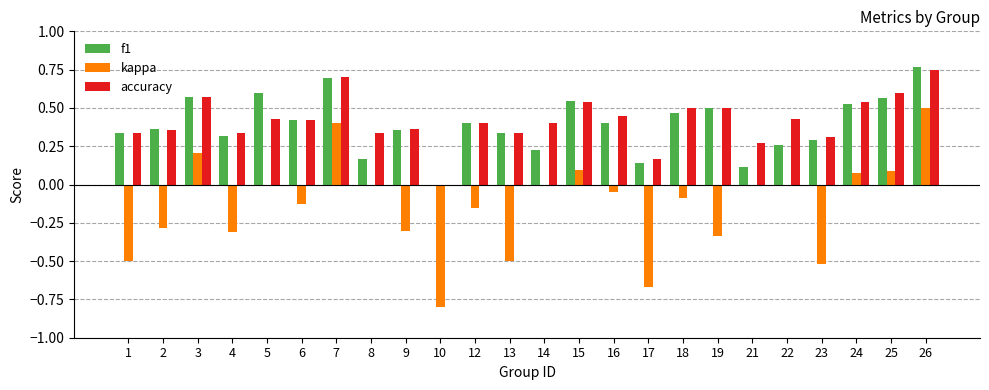

At which label does accuracy reach its peak?

26